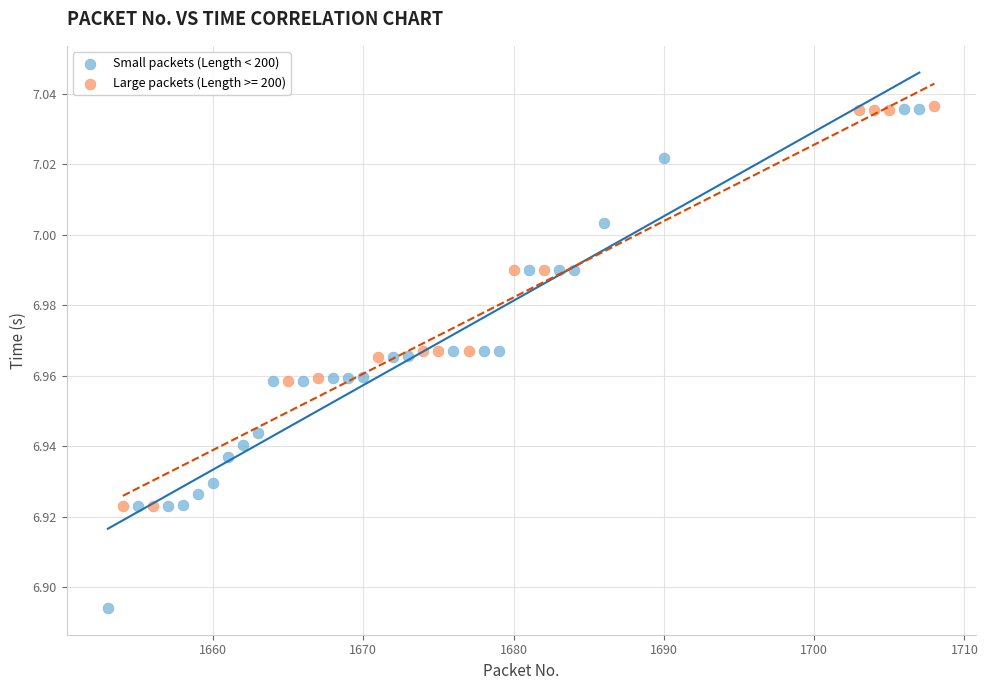

Which series reaches the minimum Y coordinate?

Small packets (Length < 200)